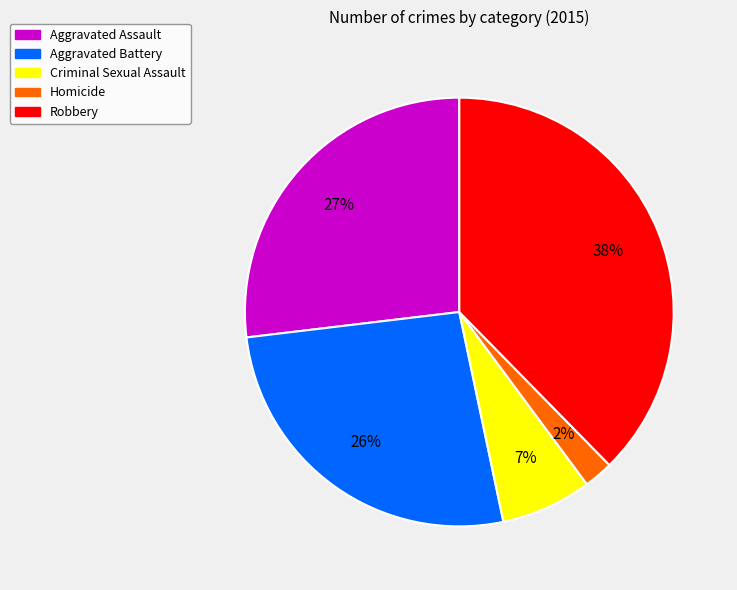

What percentage is the Aggravated Battery slice, to the nearest percent?

26%